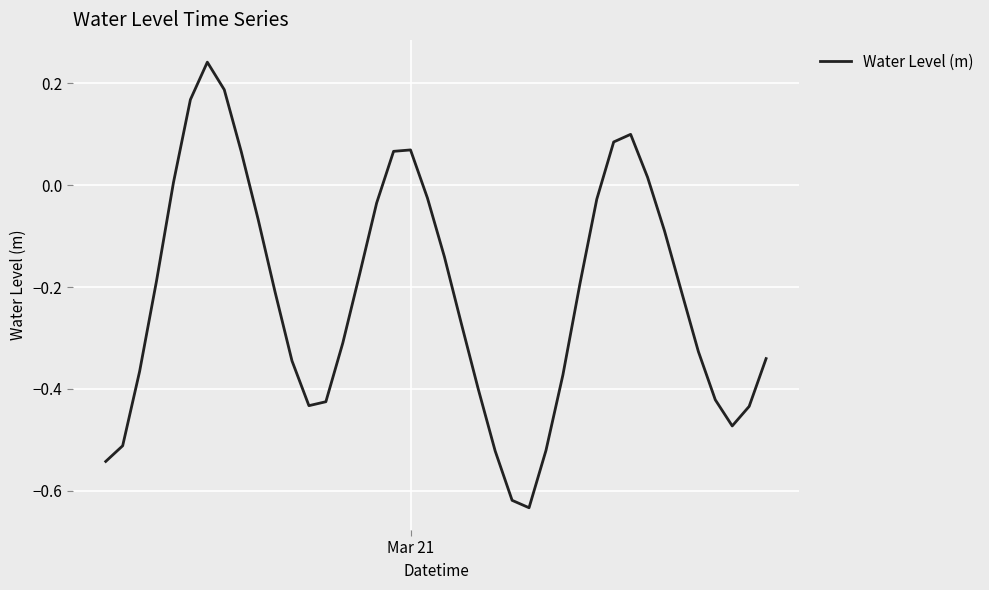

What is the difference between the maximum and minimum values?

0.9